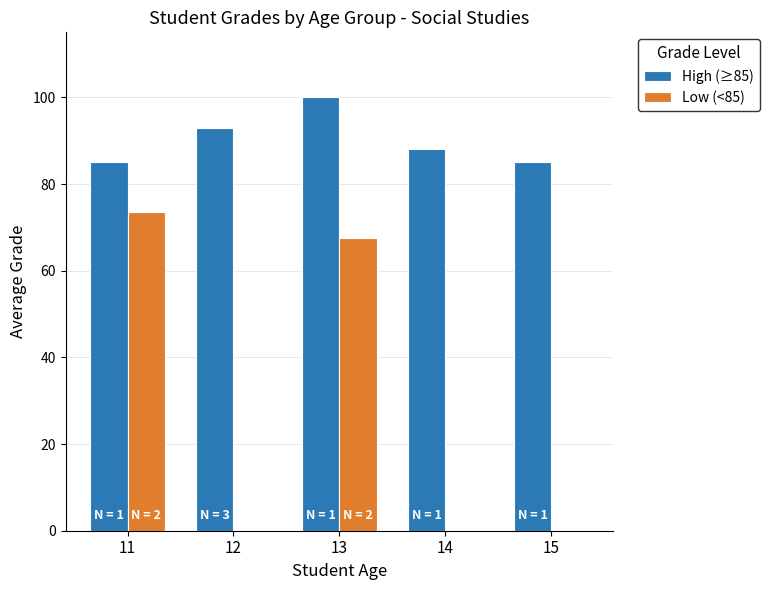

How many groups of bars are there?

5